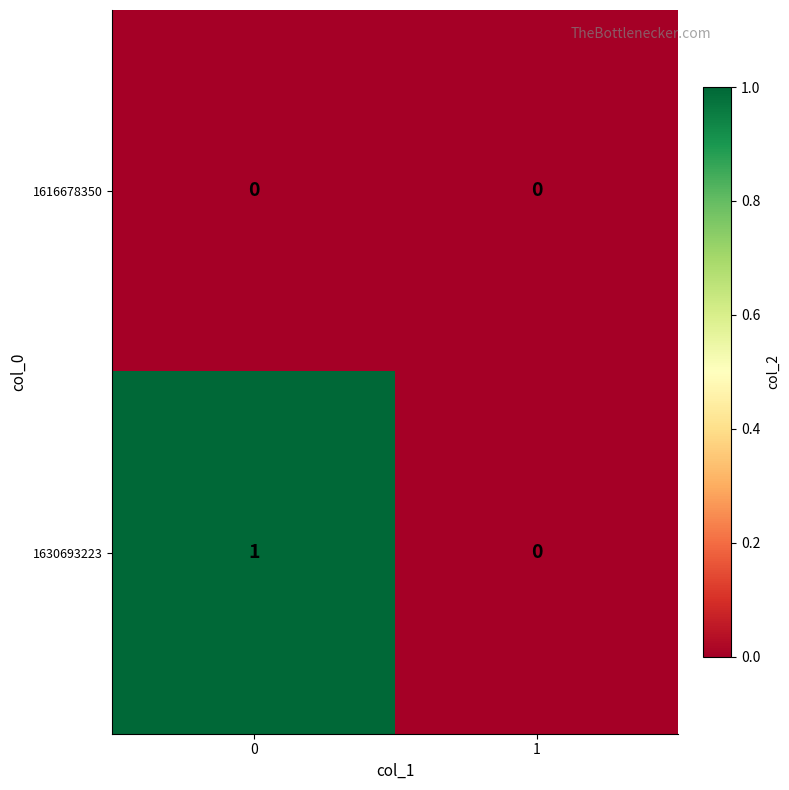

True or false: 1630693223 has a value of 0 at 1.

True